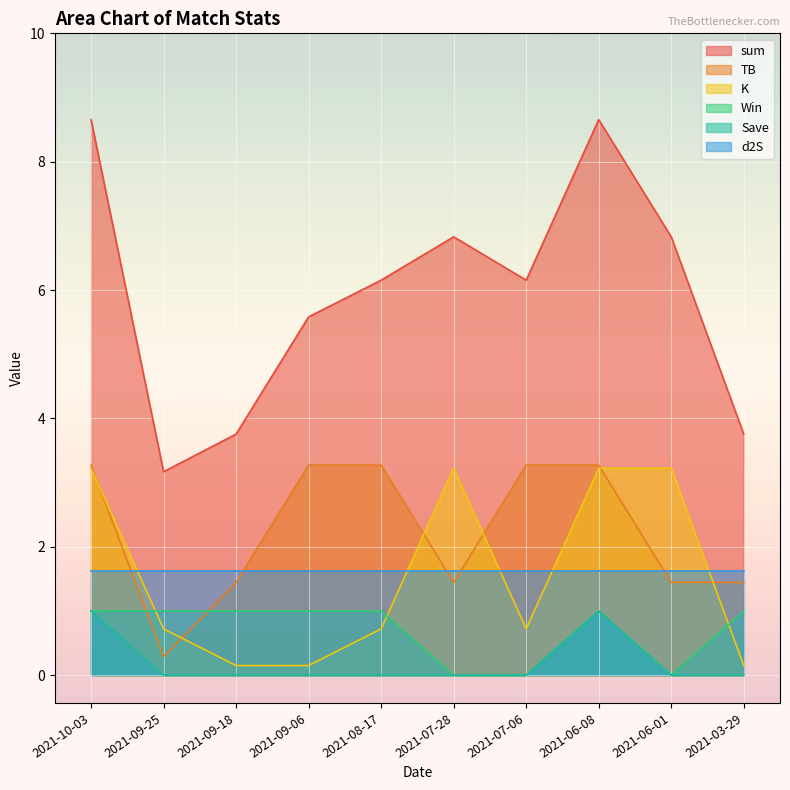

What is the minimum value for sum?

3.2